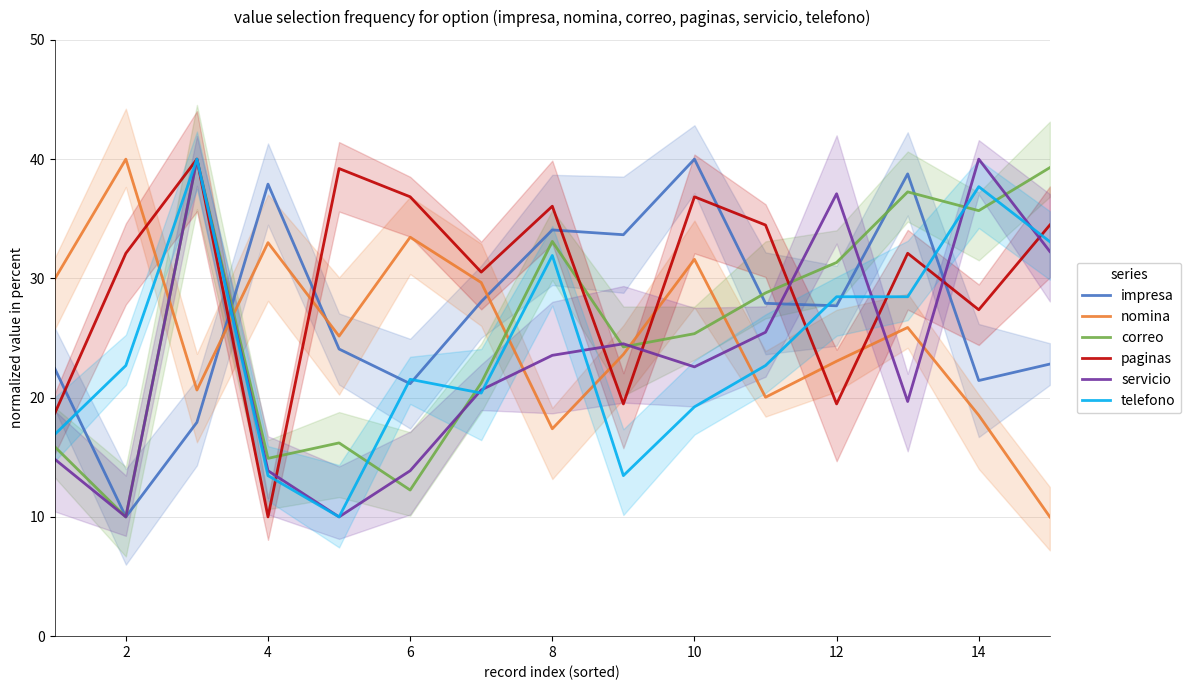

True or false: nomina and servicio intersect in this chart.

True